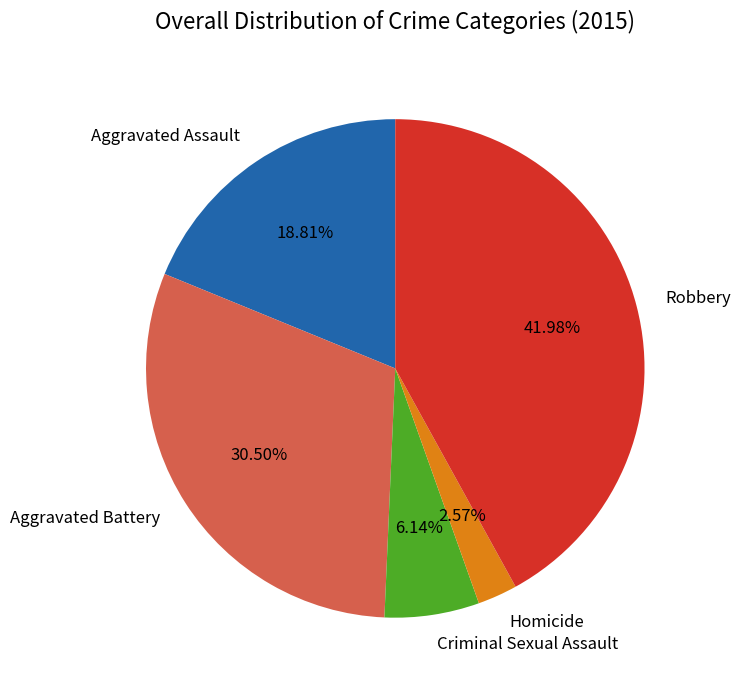

What percentage is the Criminal Sexual Assault slice, to the nearest percent?

6%